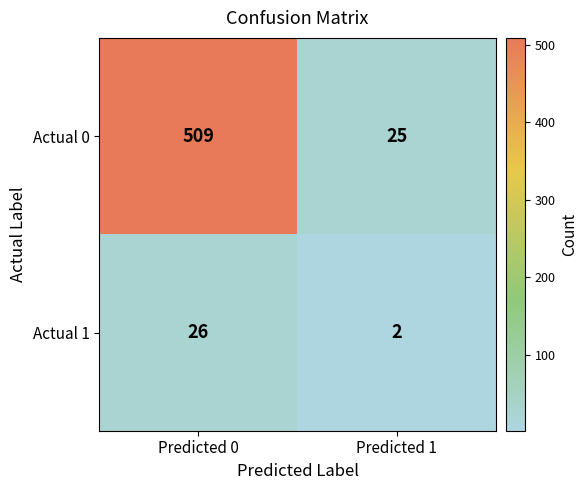

How many distinct data groups are displayed?

2